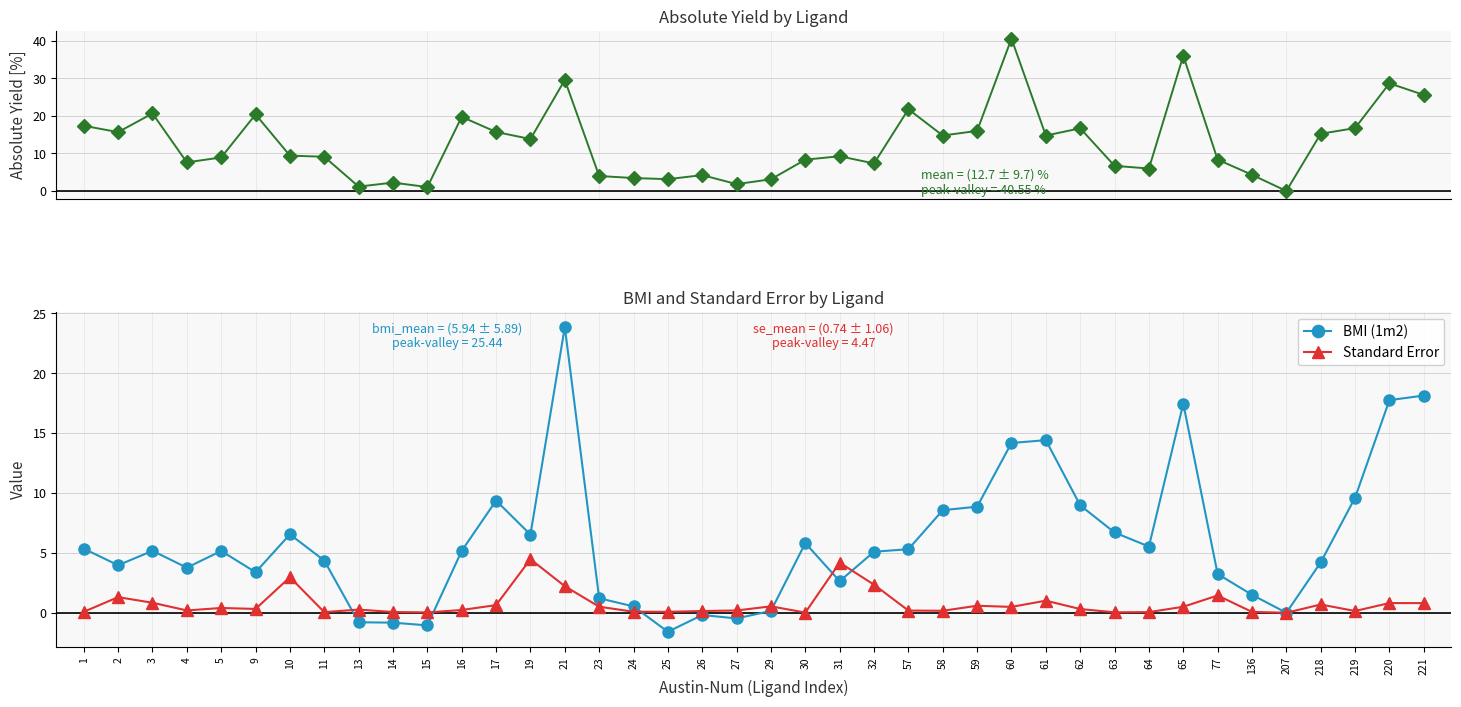

The value of Absolute Yield at 26 is 6.9. True or false?

False